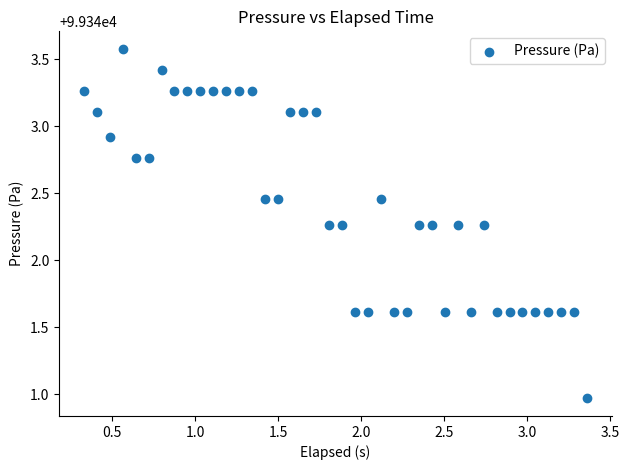

What is the range of Y values (max minus min)?

2.6